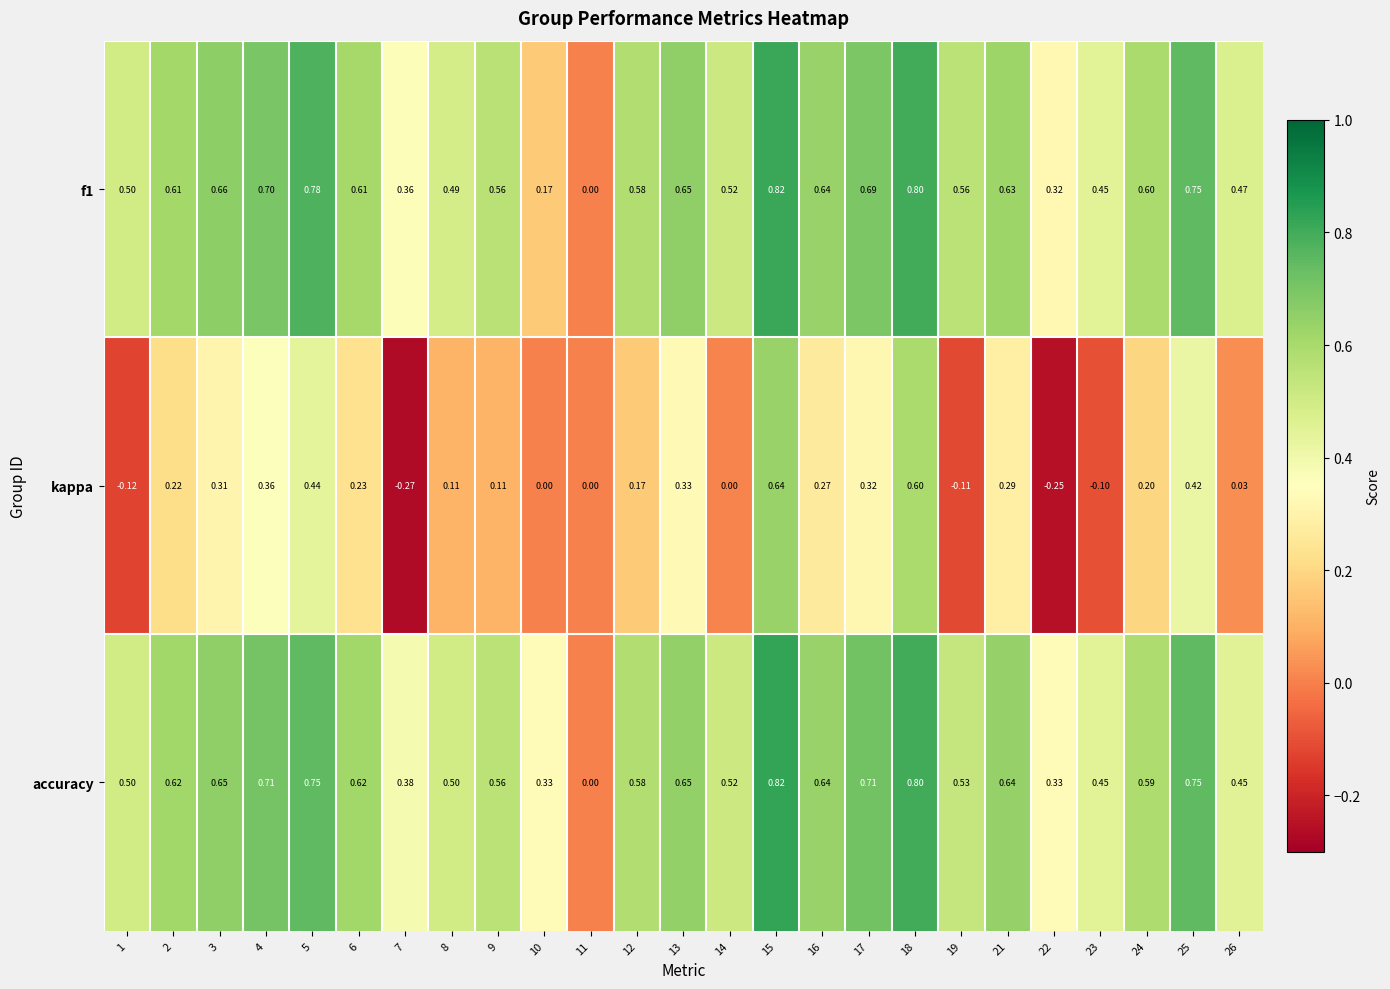

How many data points does each series have?

25